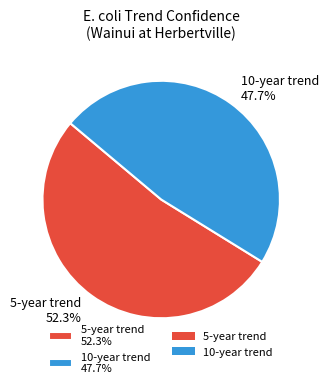

The 5-year trend slice represents 42% of the pie. True or false?

False